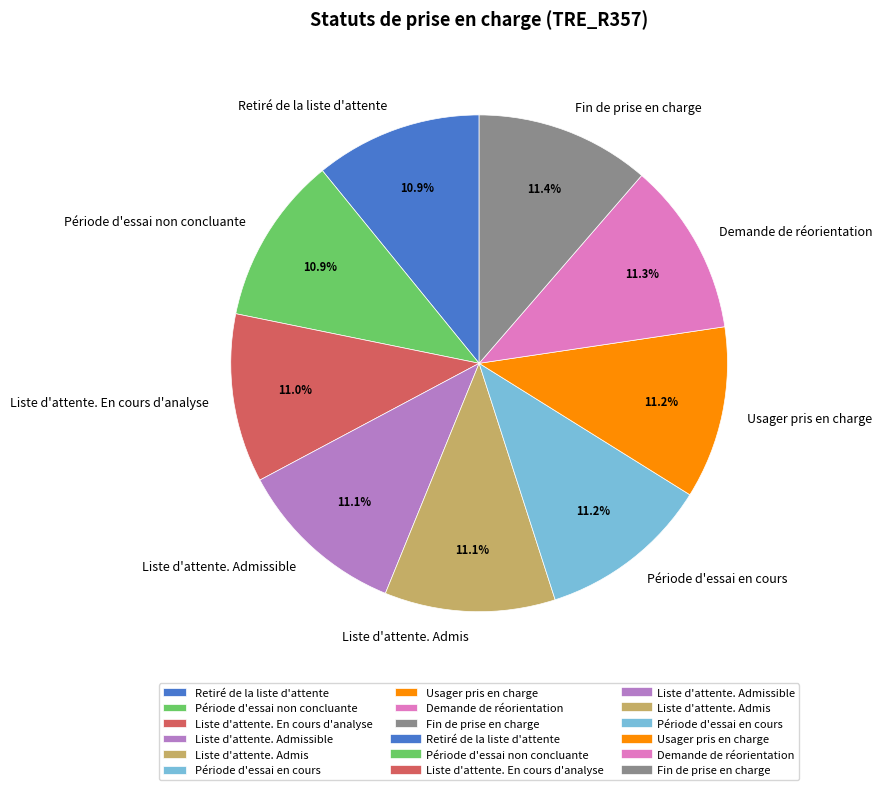

How many slices are in this pie chart?

9